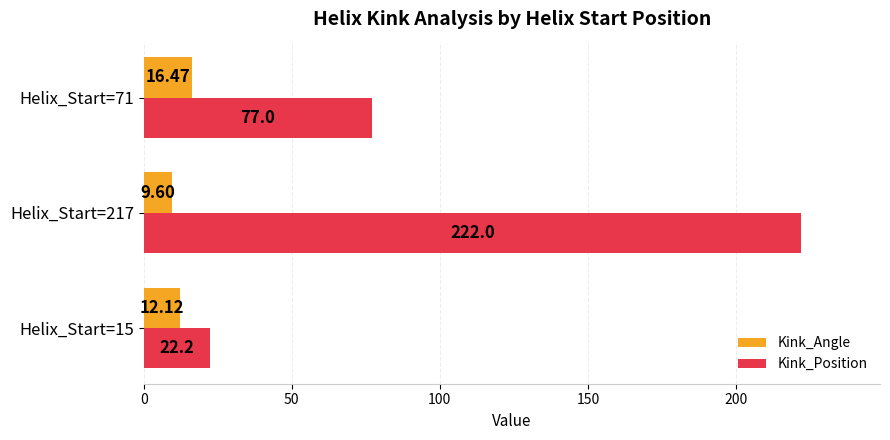

Which series changed the most between Helix_Start=217 and Helix_Start=71?

Kink_Position